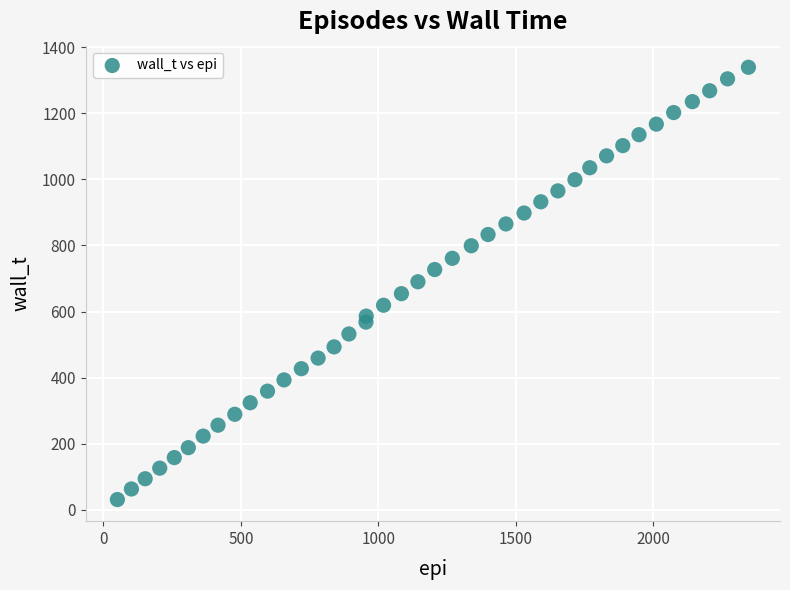

What is the range of Y values (max minus min)?

1308